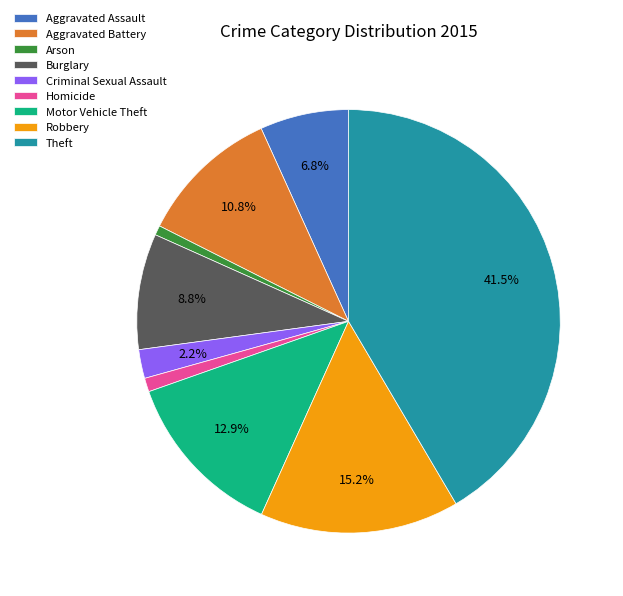

True or false: Theft accounts for 53% of the total.

False